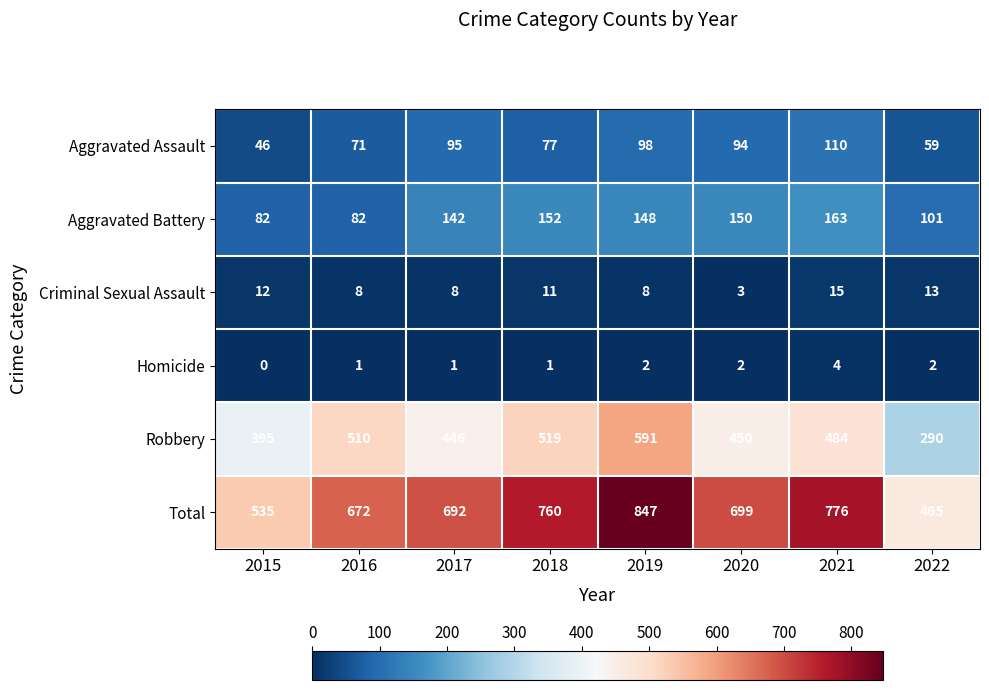

What is the spread (max minus min) of values at 2017?

691